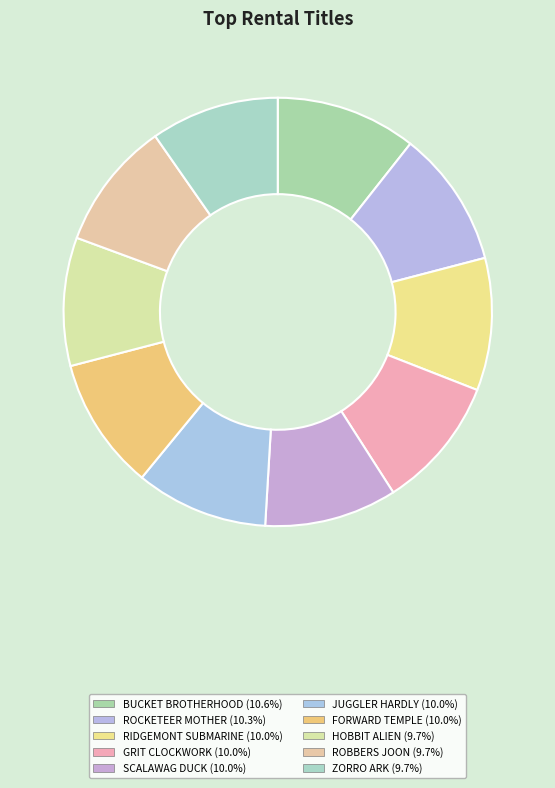

To the nearest percent, what portion does SCALAWAG DUCK represent?

10%